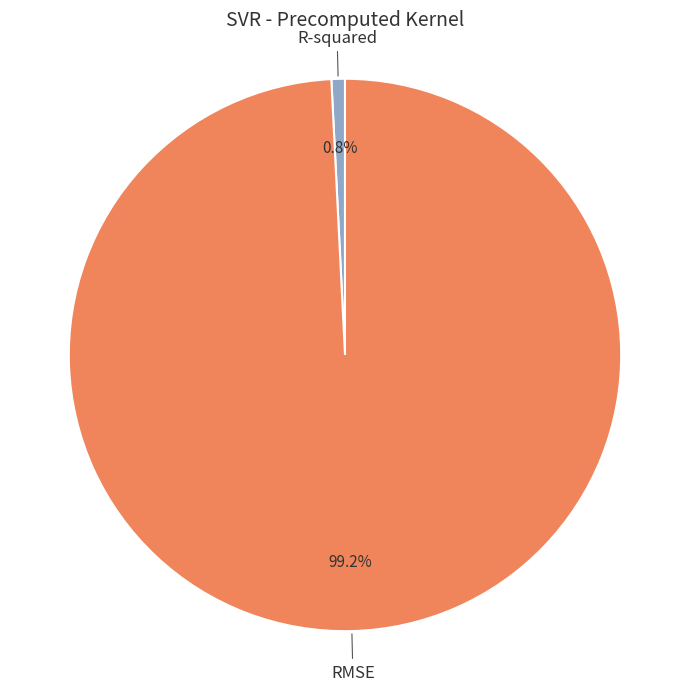

Is there any slice that represents more than half of the pie?

Yes